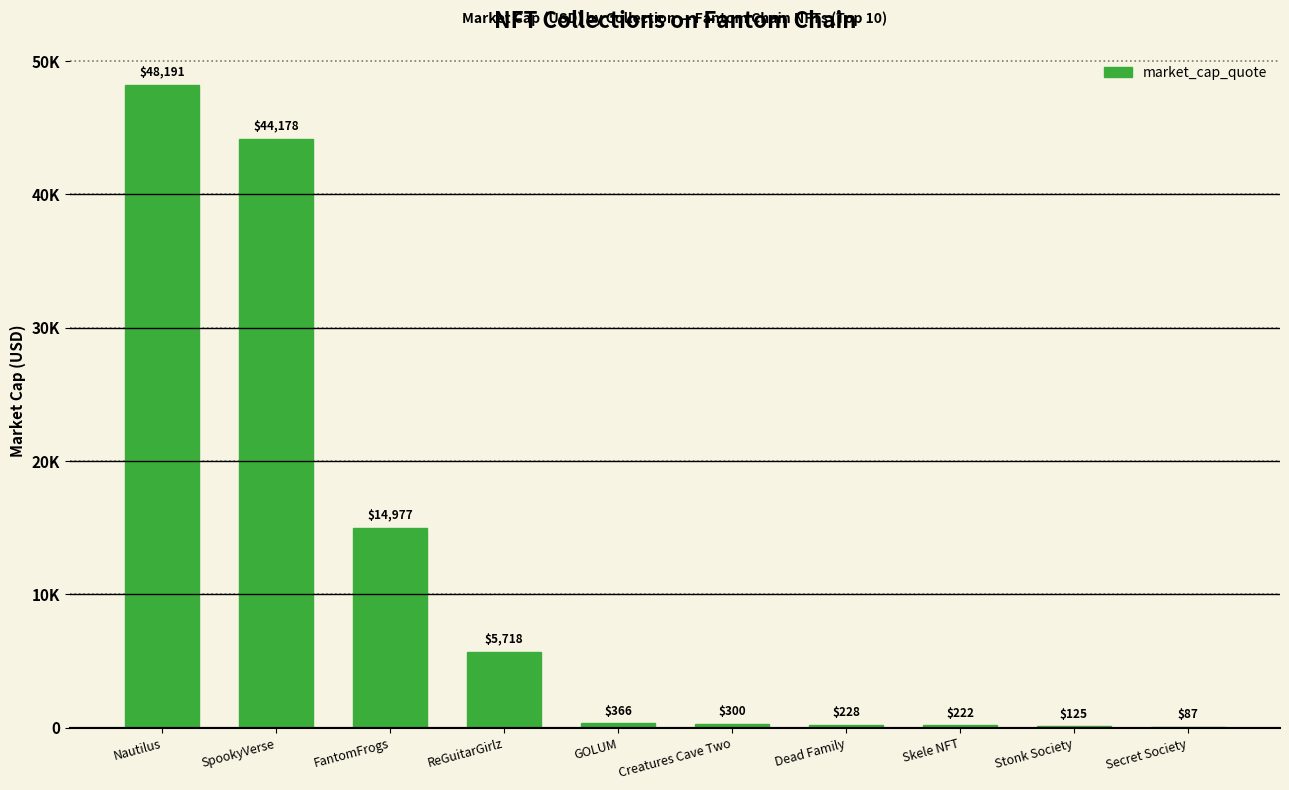

At which label is the value closest to 24138?

FantomFrogs